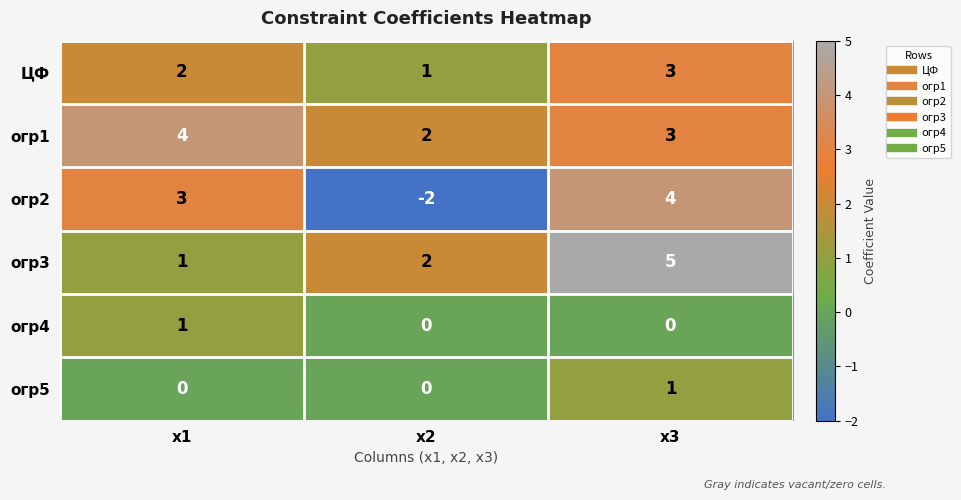

At which category is the sum across all series the highest?

x3